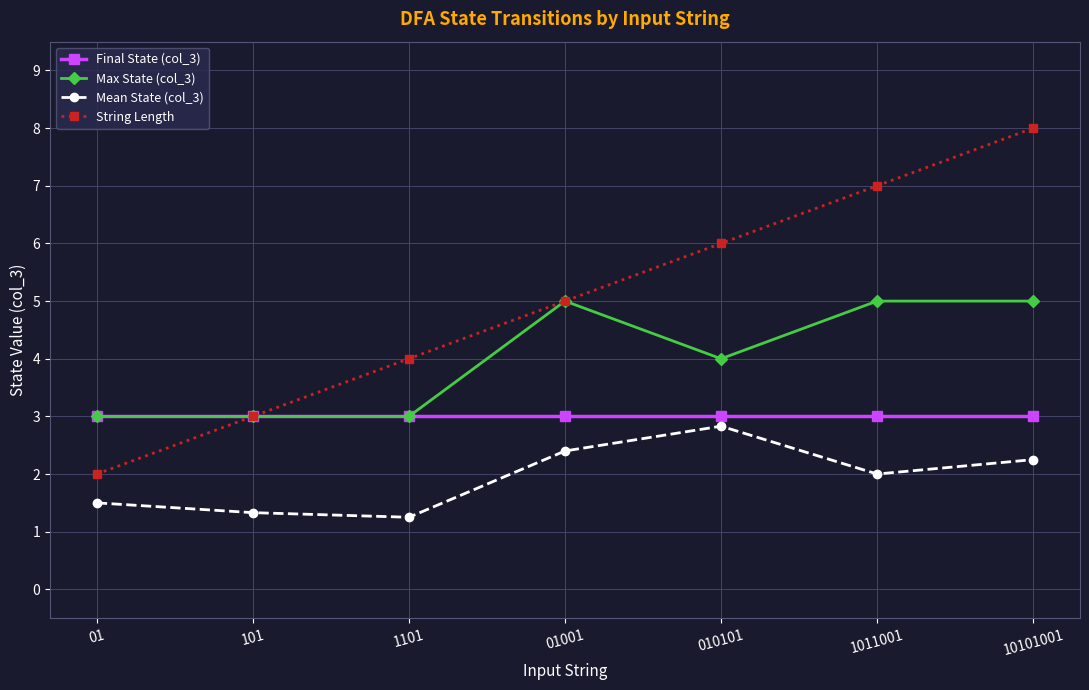

Is it true that Final State (col_3) equals 1.5 at 1101?

False